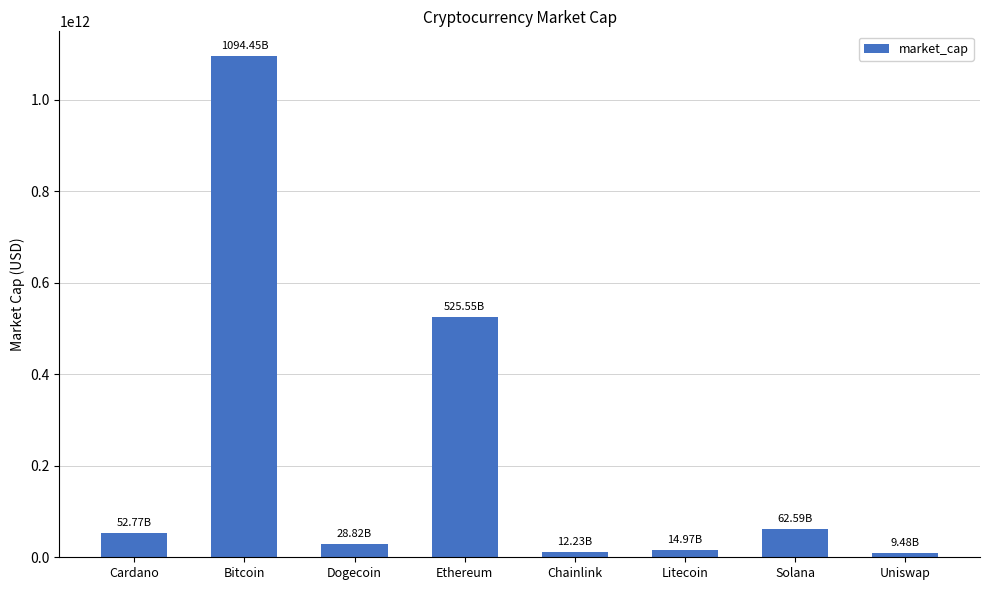

What is the difference between the maximum and second lowest values?

1082219446503